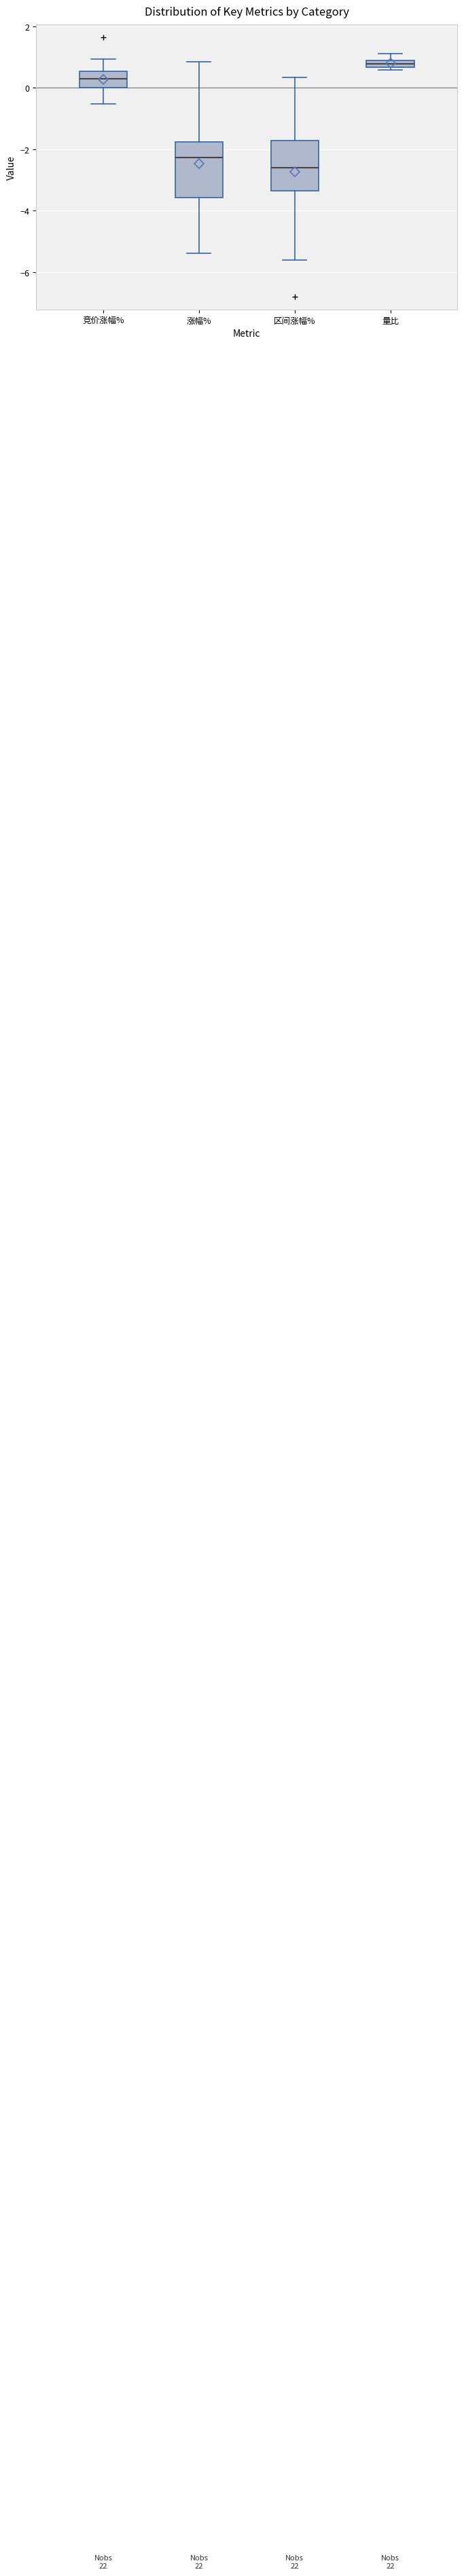

Which box is the tallest, from its lower edge to its upper edge?

涨幅%